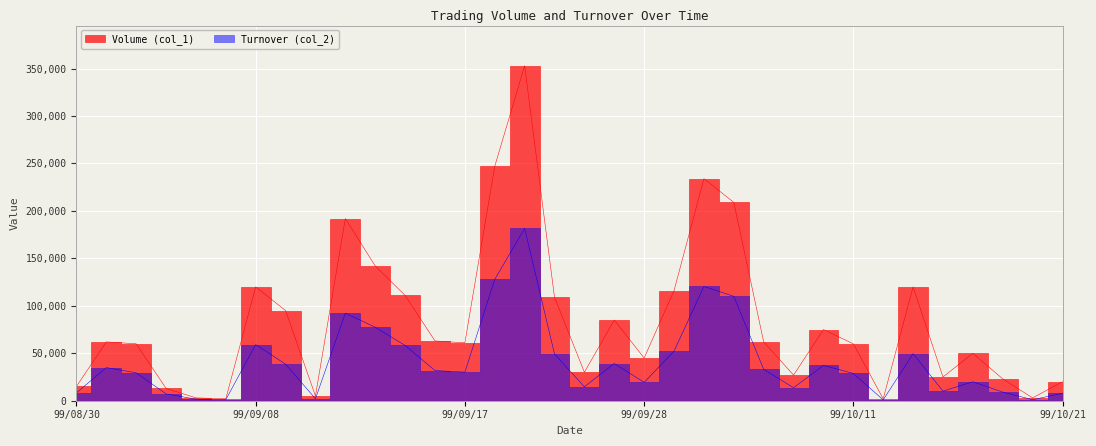

Is it true that Volume (col_1) equals 103949 at 99/09/17?

False